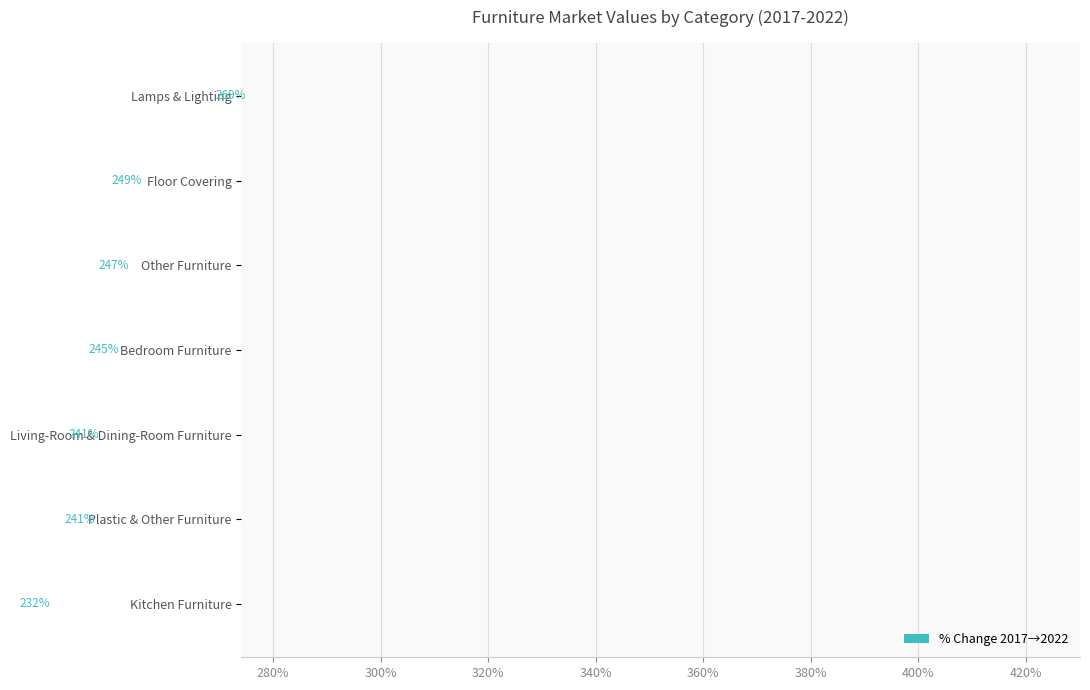

What is the minimum value shown in the chart?

232.3